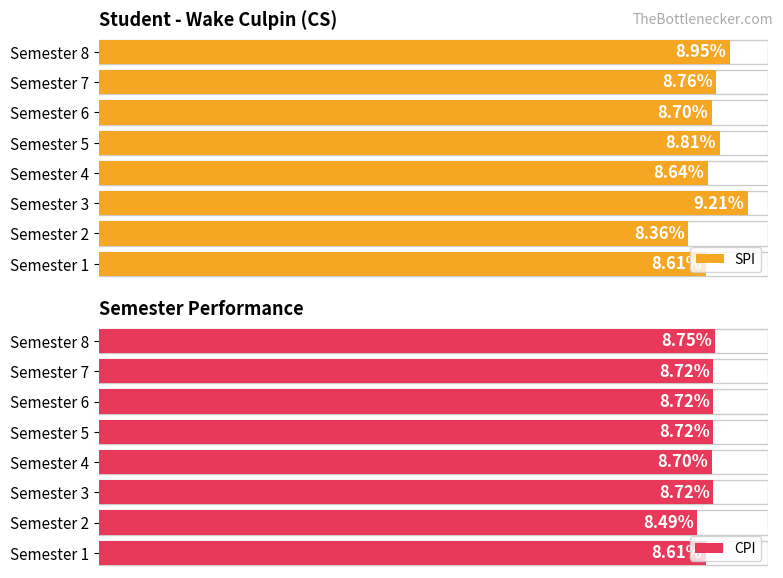

Reading left to right, what are all the values shown in this chart?

SPI: 8.6	8.4	9.2	8.6	8.8	8.7	8.8	8.9
CPI: 8.6	8.5	8.7	8.7	8.7	8.7	8.7	8.8